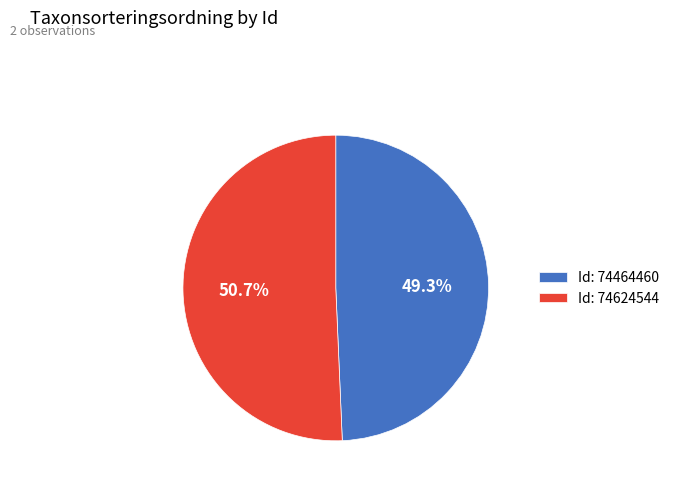

Which has a higher value, Id: 74464460 or Id: 74624544?

Id: 74624544